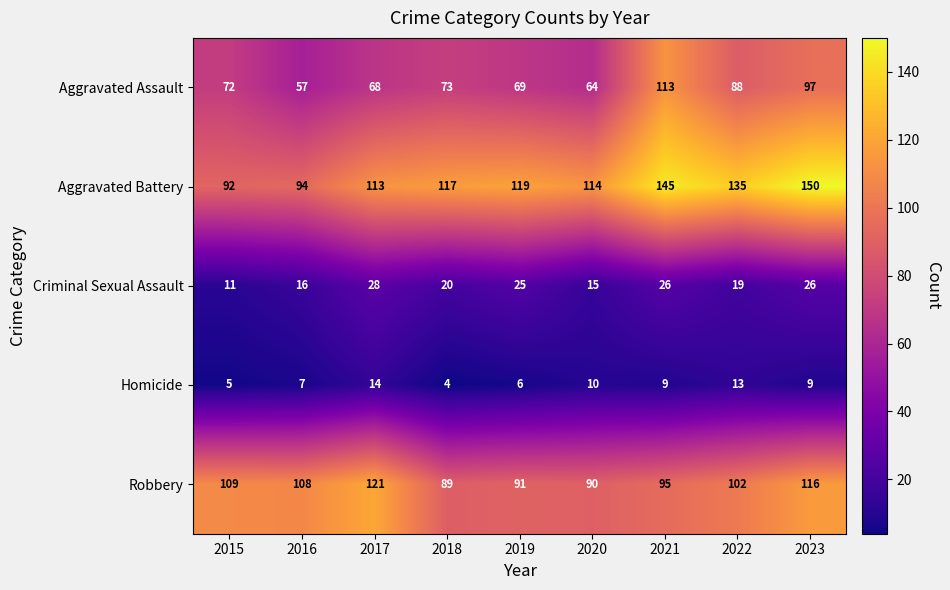

Which series has the largest total across all categories?

Aggravated Battery